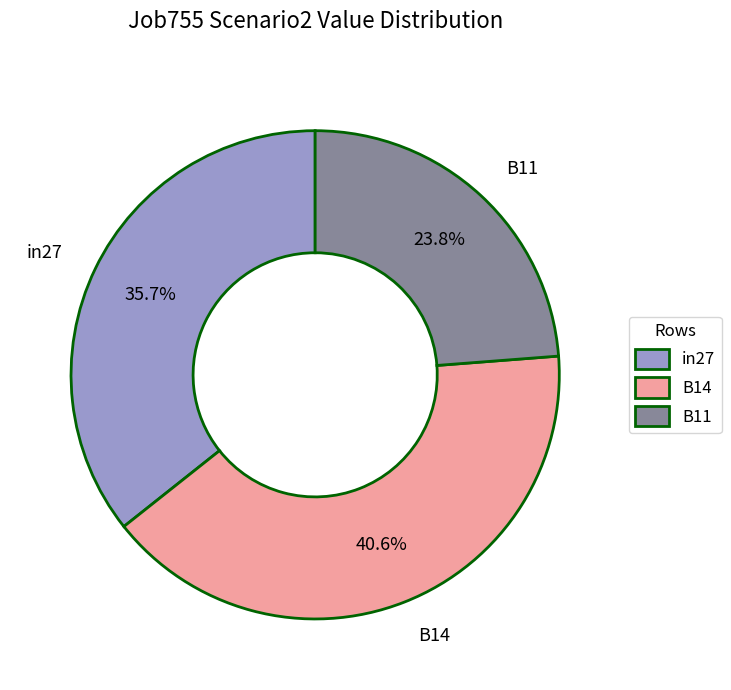

To the nearest percent, what percentage of the pie is B14?

41%